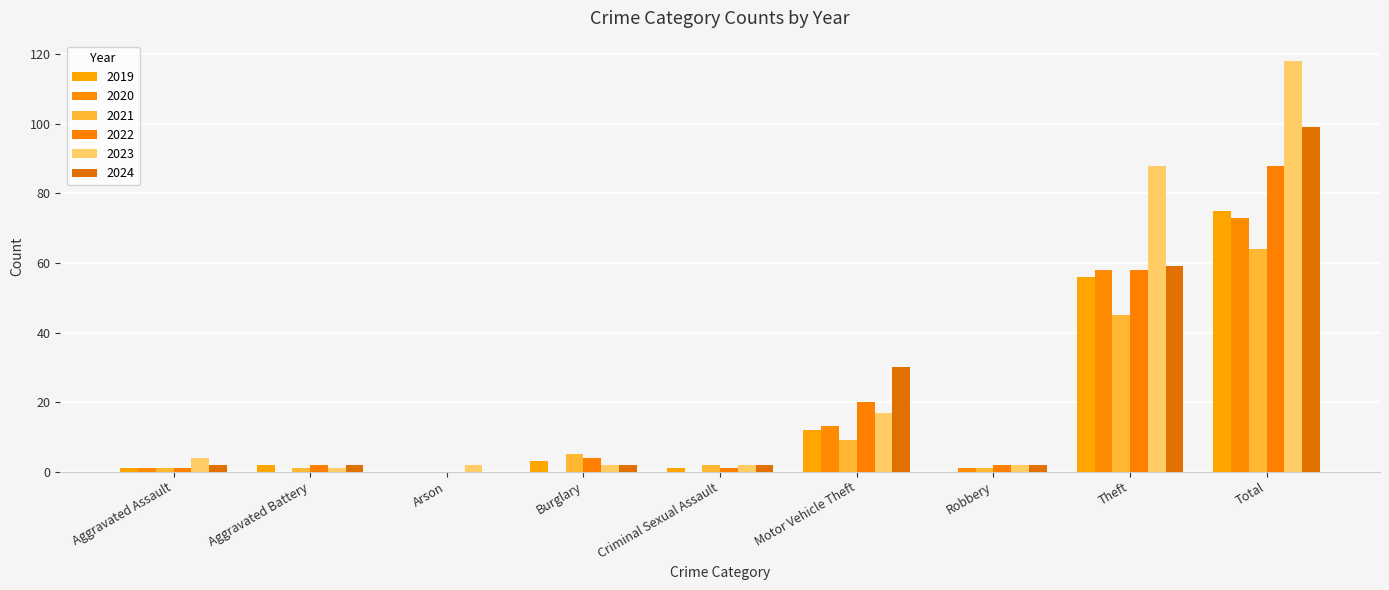

What is the difference between the highest and lowest values at Total?

54